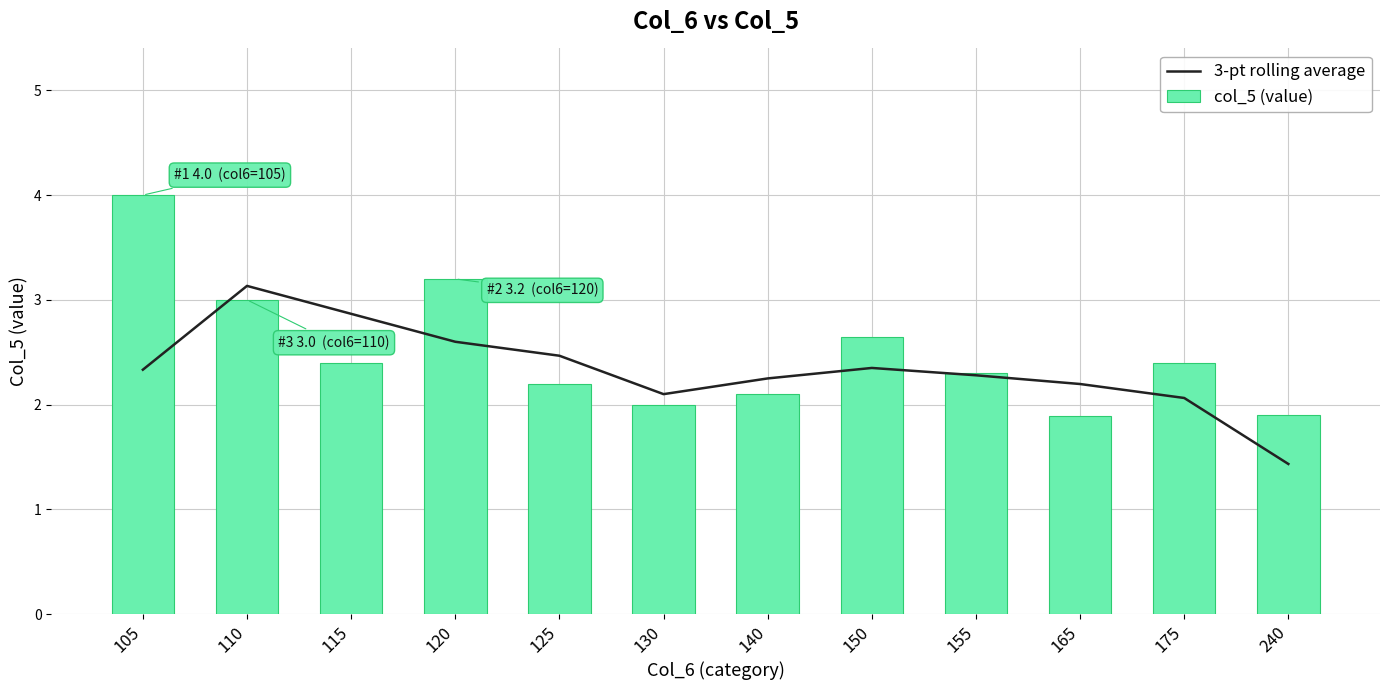

What is the minimum value shown in the chart?

1.4